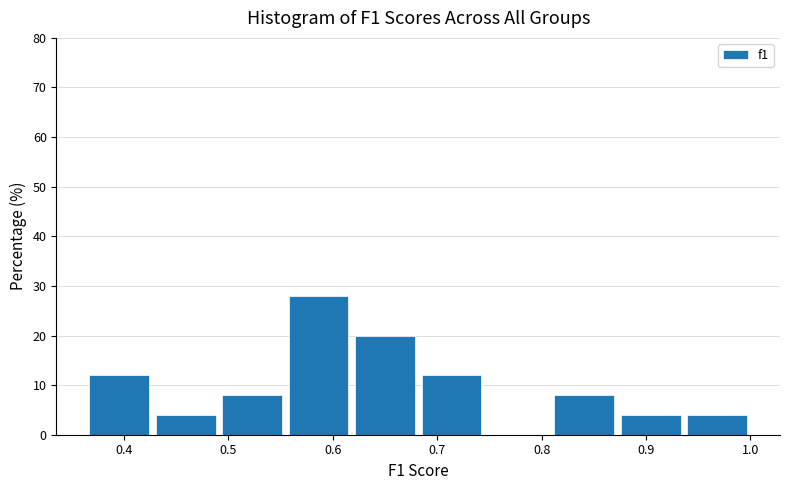

Reading left to right, transcribe this chart: for each bar, give the range it covers on the x-axis and its height. Neither the bar edges nor the heights are printed on the chart, so give them approximately, as read against the axes.

0.36 to 0.43: 12
0.43 to 0.49: 4
0.49 to 0.55: 8
0.55 to 0.62: 28
0.62 to 0.68: 20
0.68 to 0.75: 12
0.75 to 0.81: 0
0.81 to 0.87: 8
0.87 to 0.94: 4
0.94 to 1.00: 4